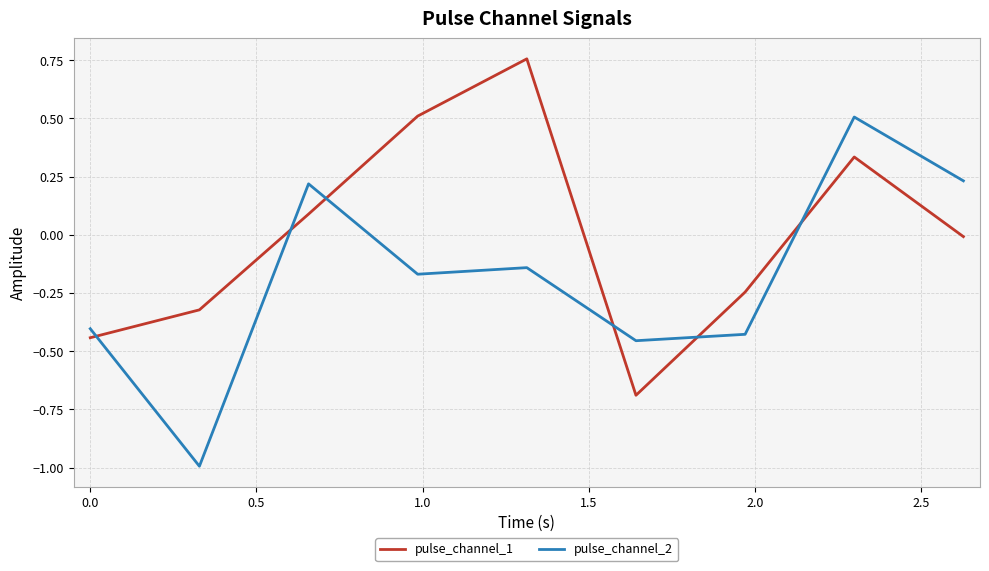

Which series has the largest total across all categories?

pulse_channel_1